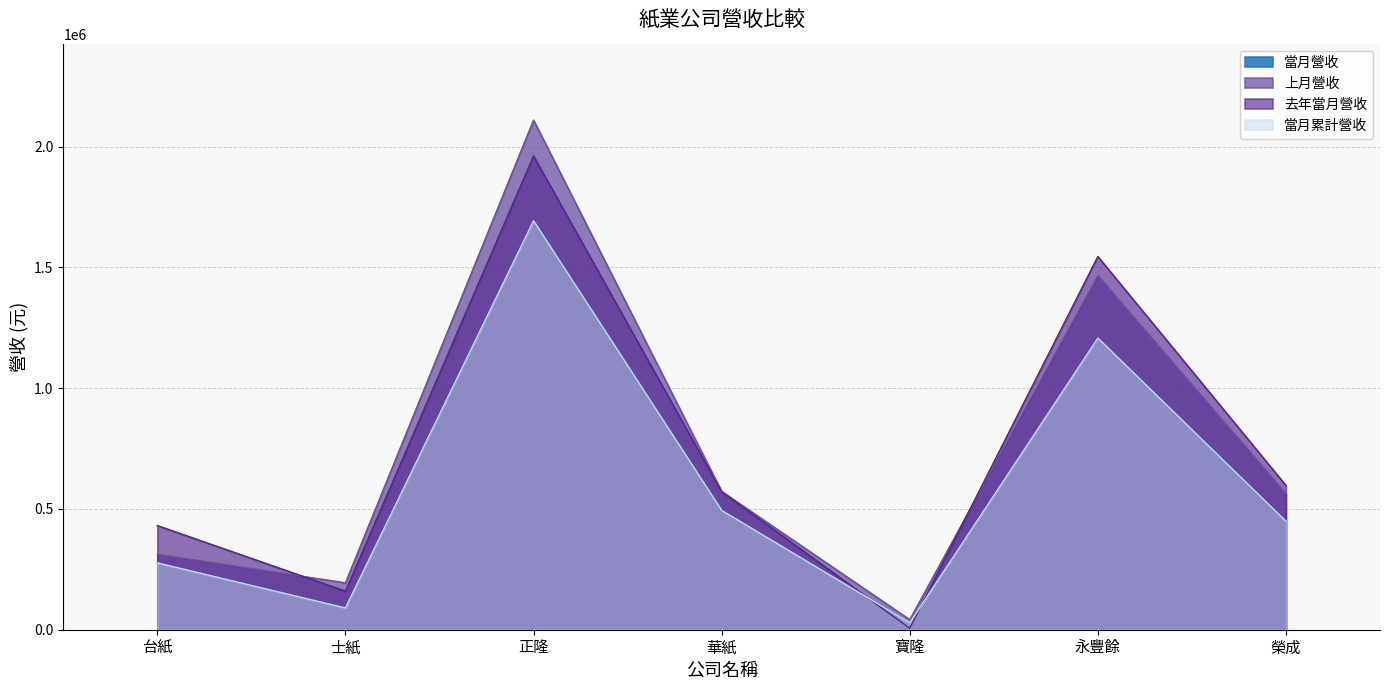

Where is the first local minimum for 當月營收?

士紙